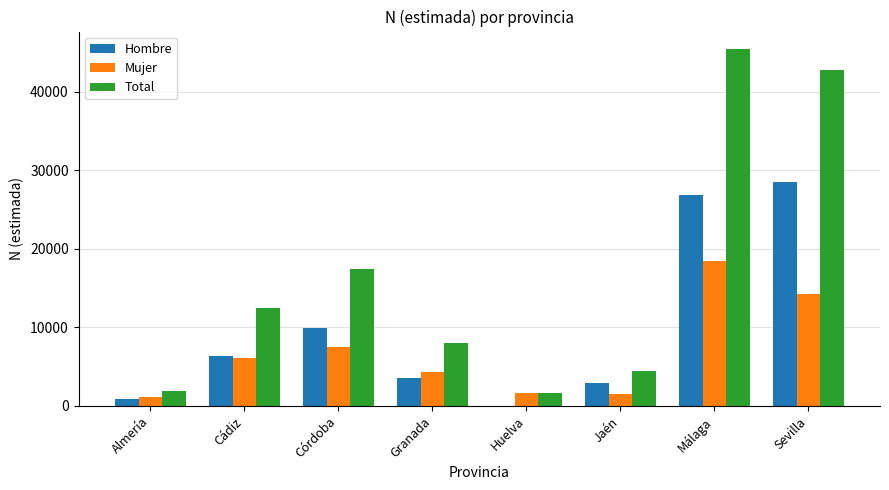

At which category is the sum across all series the highest?

Málaga